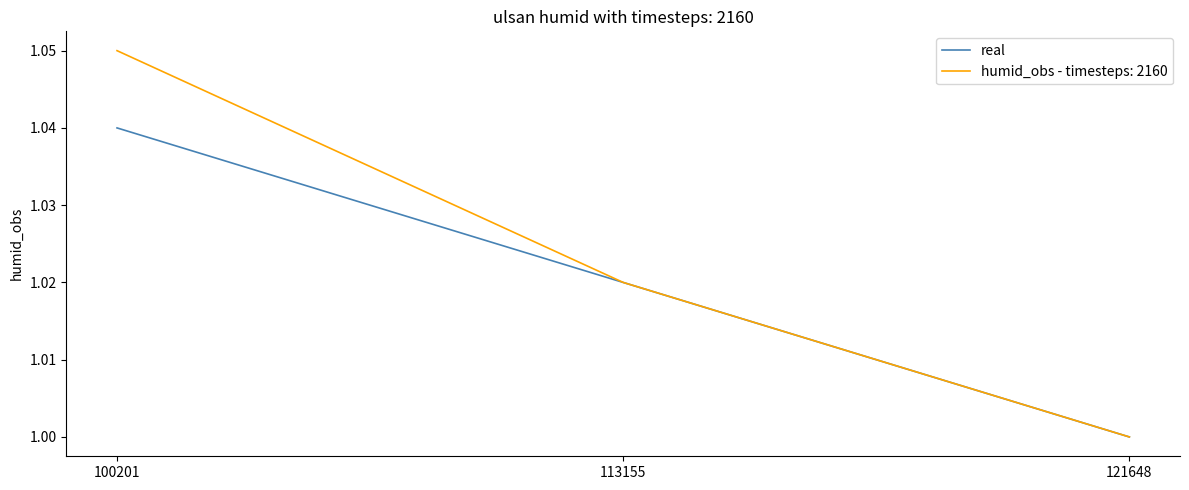

The humid_obs - timesteps: 2160 series shows 1.0 at 113155. True or false?

True